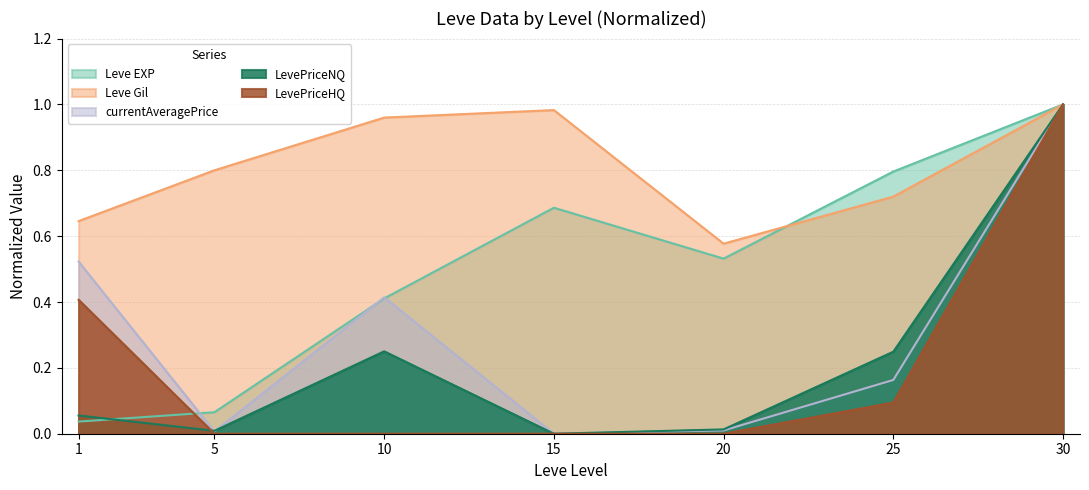

What is the difference between the LevePriceHQ values at 1 and 10?

0.4